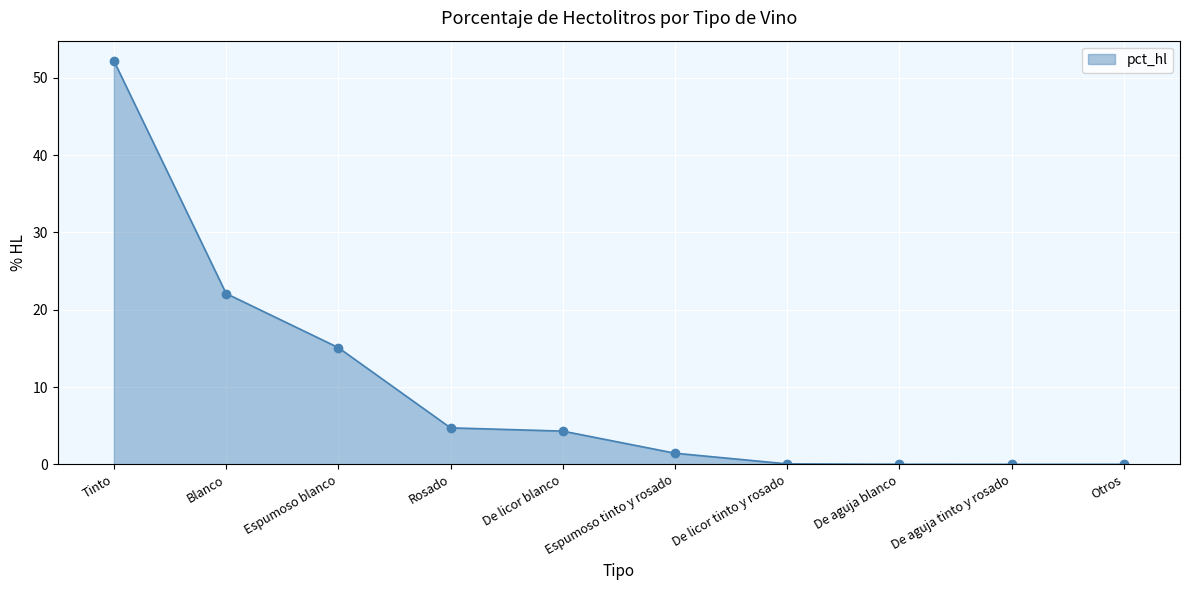

What is the label of the 3rd point from the left?

Espumoso blanco